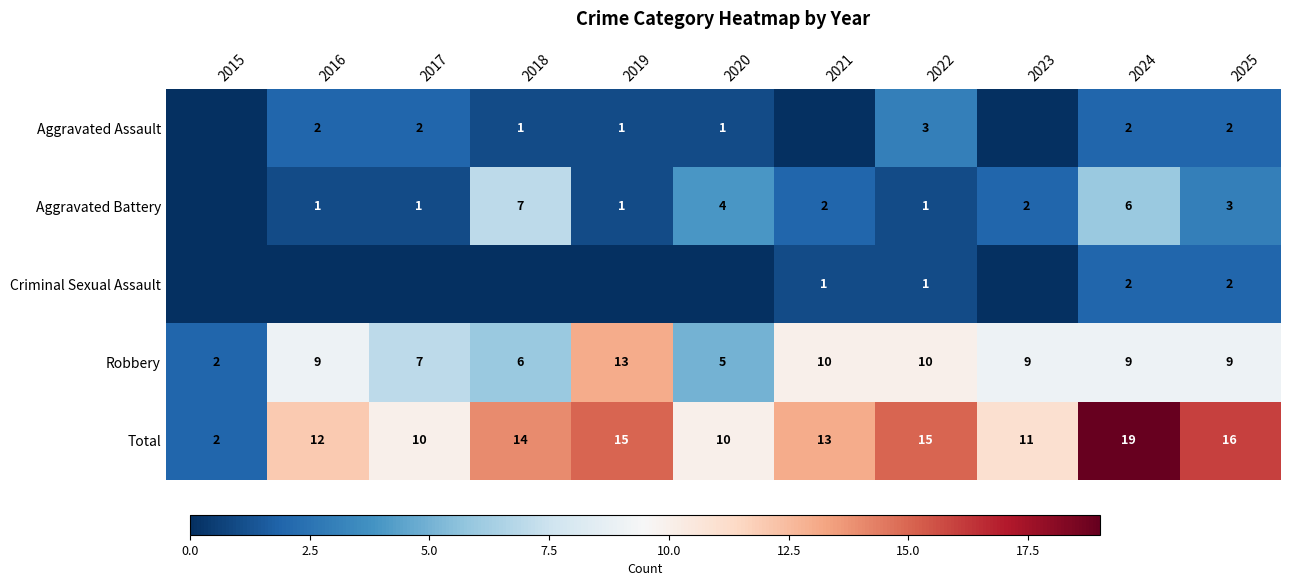

What is the average value of the Robbery series?

8